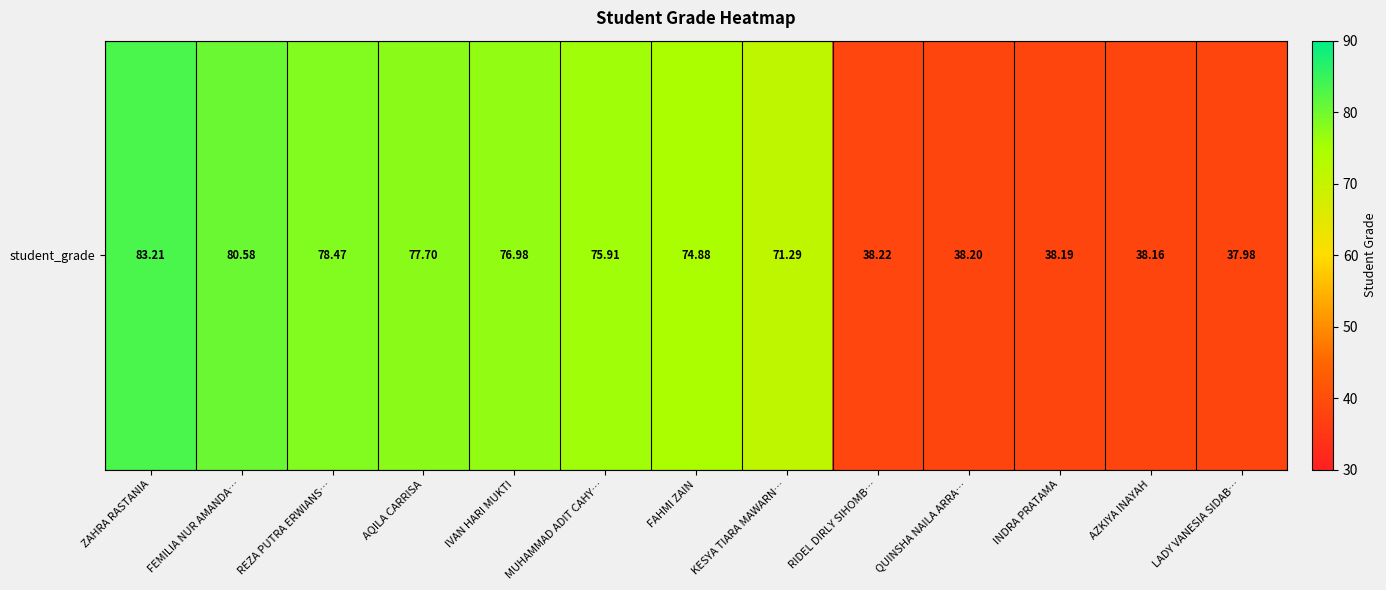

Reading left to right, extract all data points from this chart.

ZAHRA RASTANIA=83.2	FEMILIA NUR AMANDA…=80.6	REZA PUTRA ERWIANS…=78.5	AQILA CARRISA=77.7	IVAN HARI MUKTI=77.0	MUHAMMAD ADIT CAHY…=75.9	FAHMI ZAIN=74.9	KESYA TIARA MAWARN…=71.3	RIDEL DIRLY SIHOMB…=38.2	QUINSHA NAILA ARRA…=38.2	INDRA PRATAMA=38.2	AZKIYA INAYAH=38.2	LADY VANESIA SIDAB…=38.0